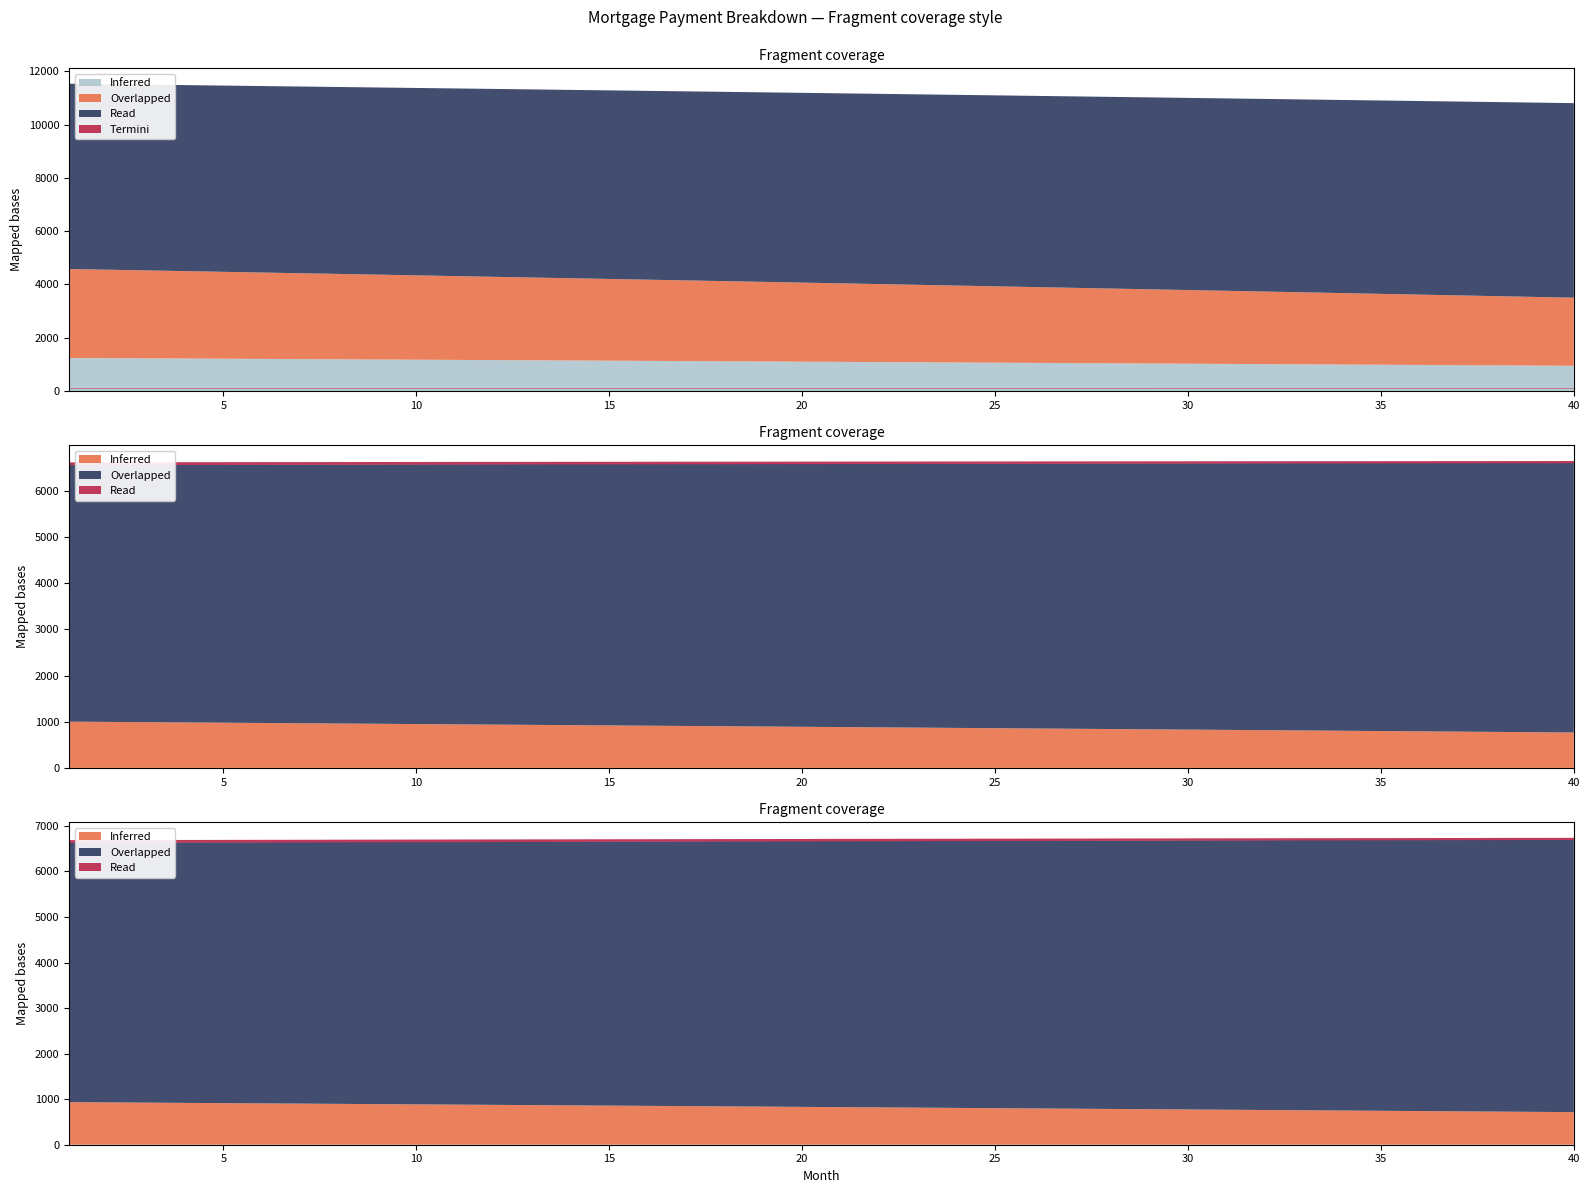

True or false: interest has more than 0 interior local peaks.

False